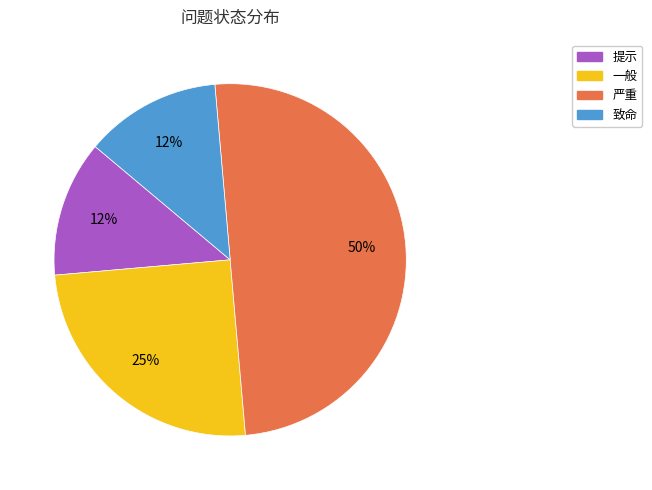

Is 致命 the majority of the pie?

No